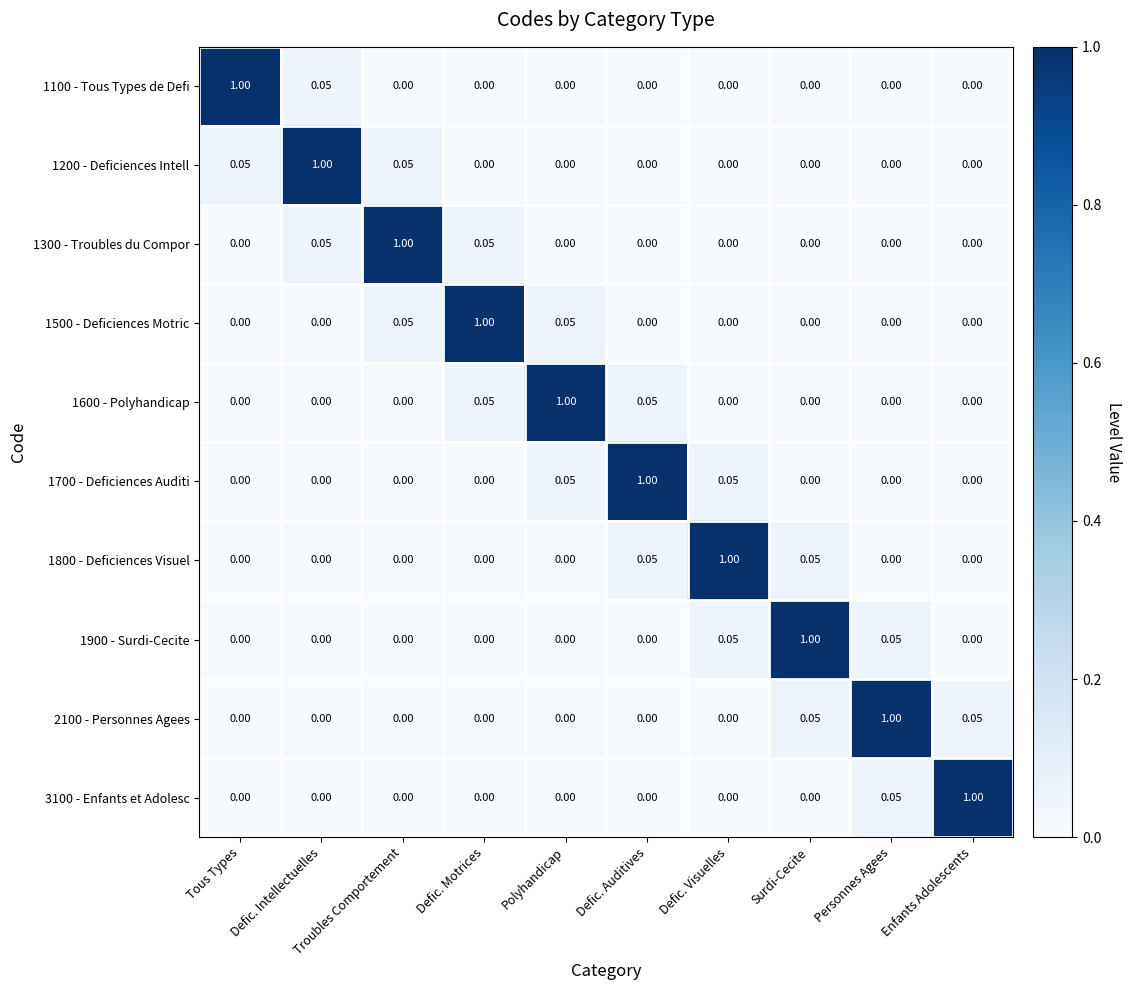

At how many categories does at least one series exceed 0?

10